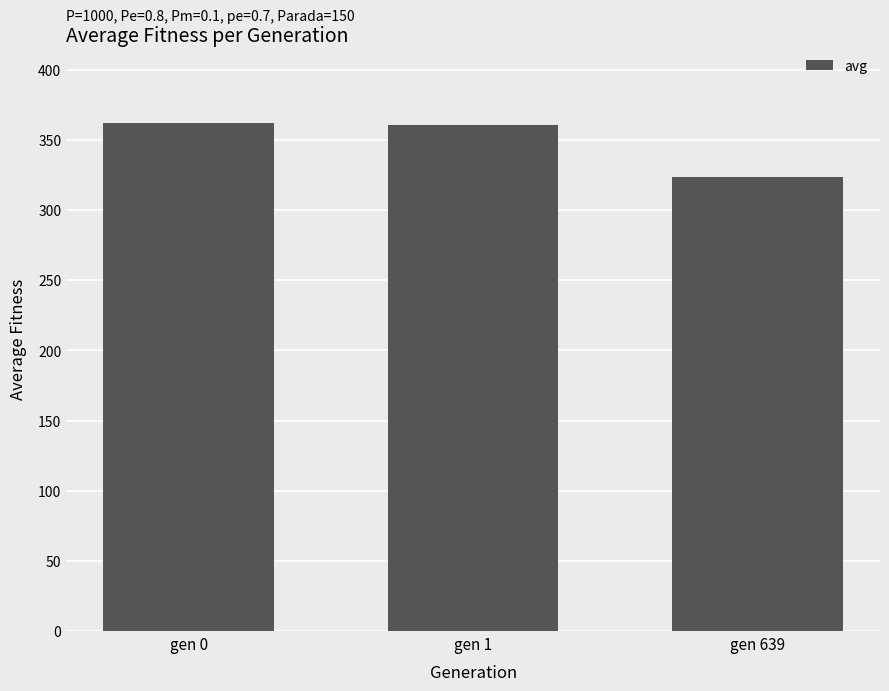

Which label corresponds to the smallest value in the chart?

gen 639